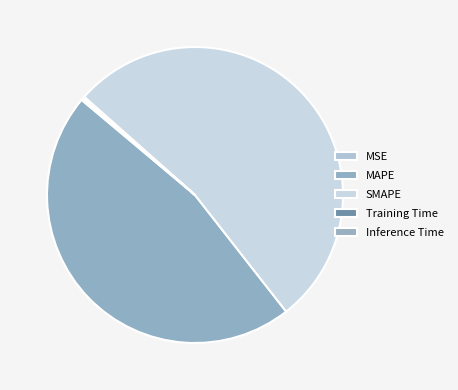

Is the sum of MSE and SMAPE greater than half?

Yes